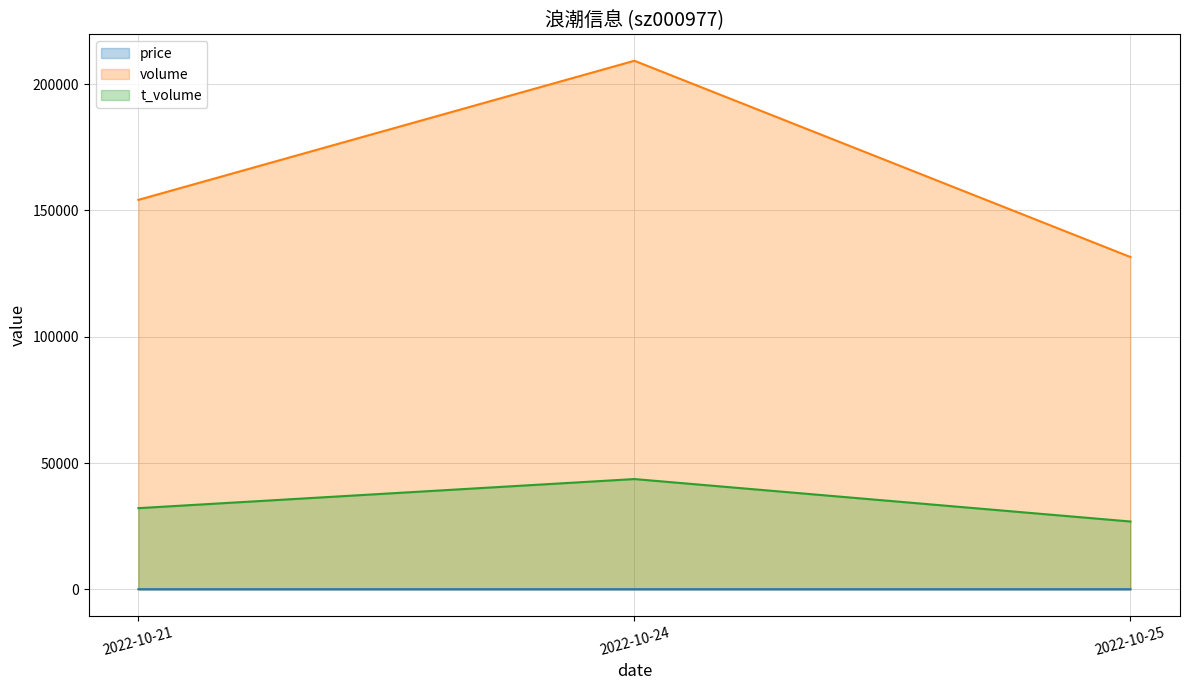

What is the maximum value for price?

20.9